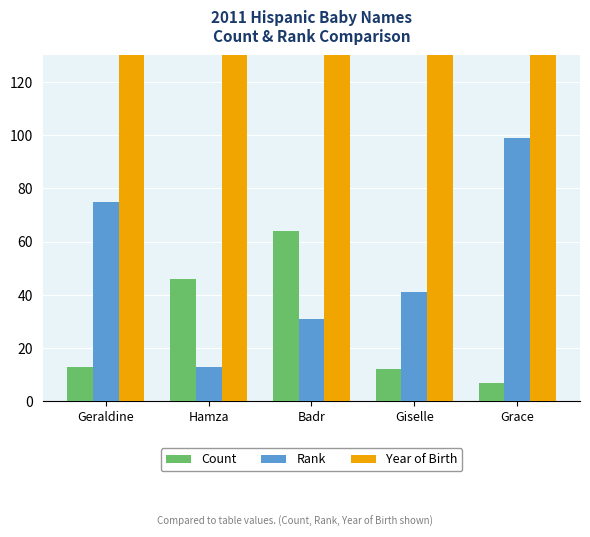

Reading left to right, list all the values displayed in this chart.

Count: Geraldine=13	Hamza=46	Badr=64	Giselle=12	Grace=7
Rank: Geraldine=75	Hamza=13	Badr=31	Giselle=41	Grace=99
Year of Birth: Geraldine=2011	Hamza=2011	Badr=2011	Giselle=2011	Grace=2010